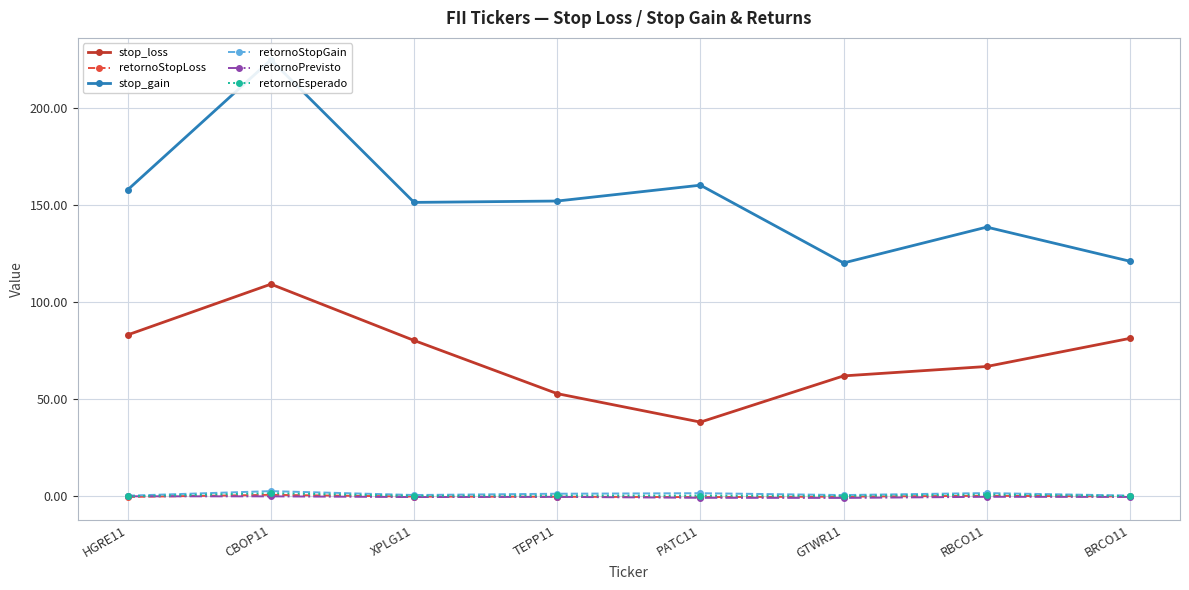

Which series has the largest total across all categories?

stop_gain